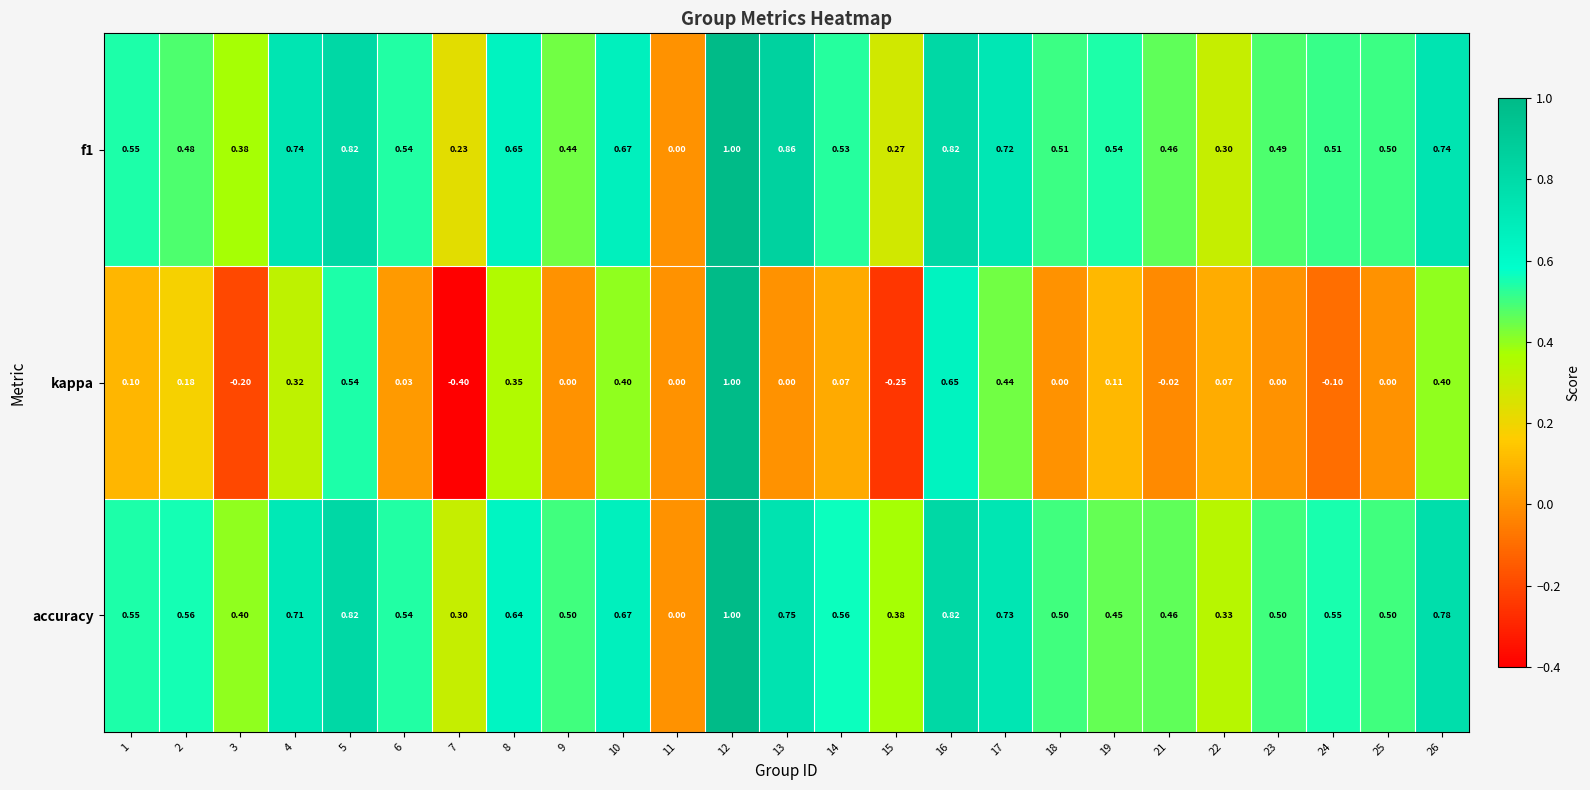

Is the value of kappa at 19 greater than the value of accuracy at 22?

No